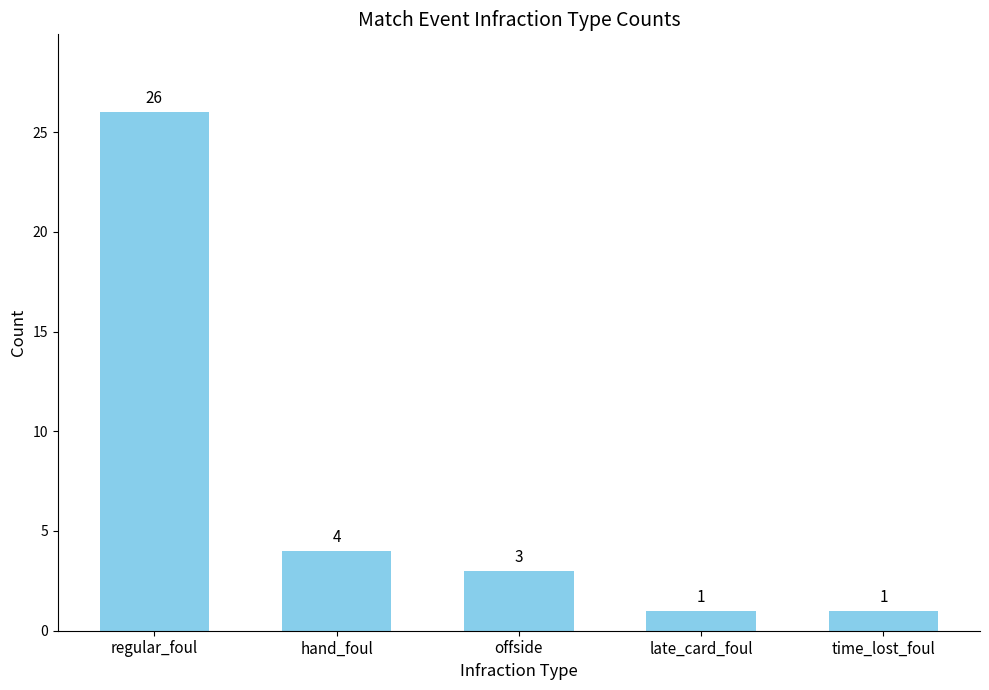

Does the chart contain stacked bars?

No